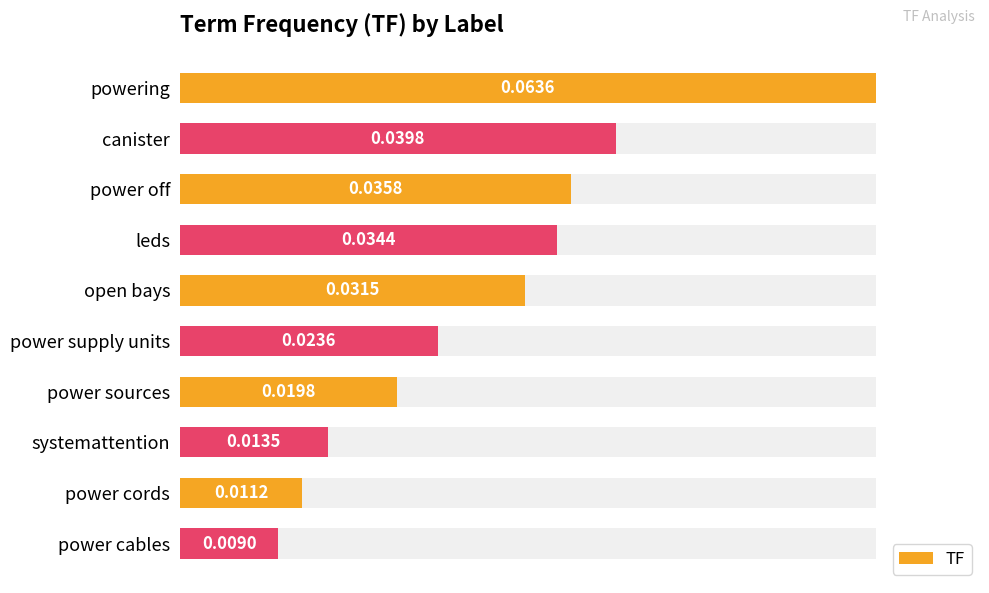

Does the chart contain any negative values?

No